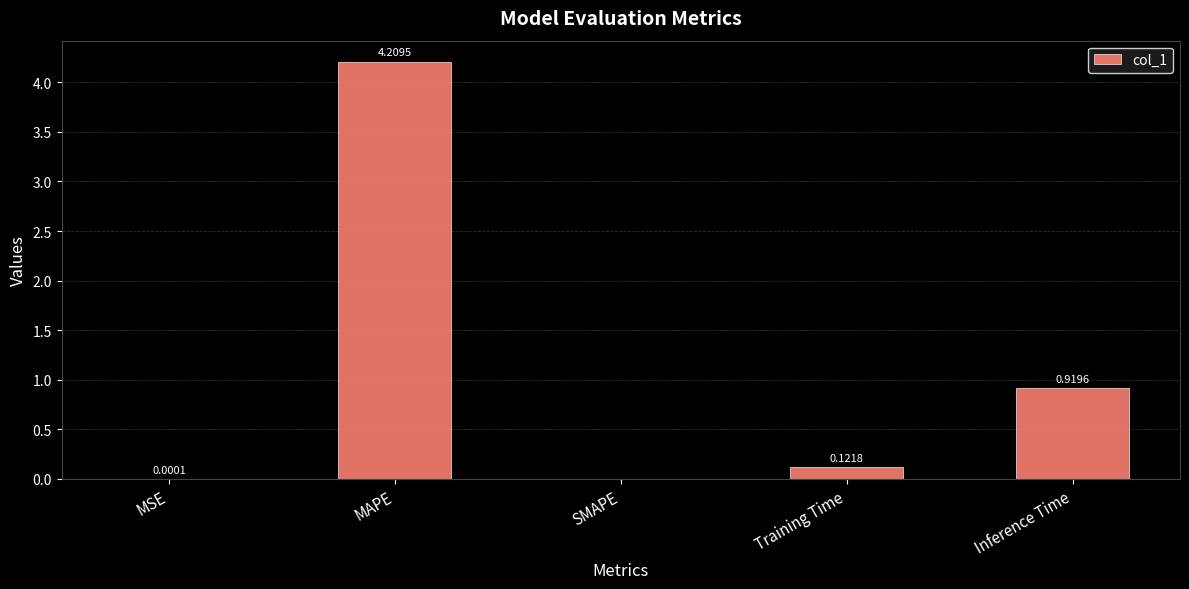

Between MAPE and Training Time, which is larger?

MAPE